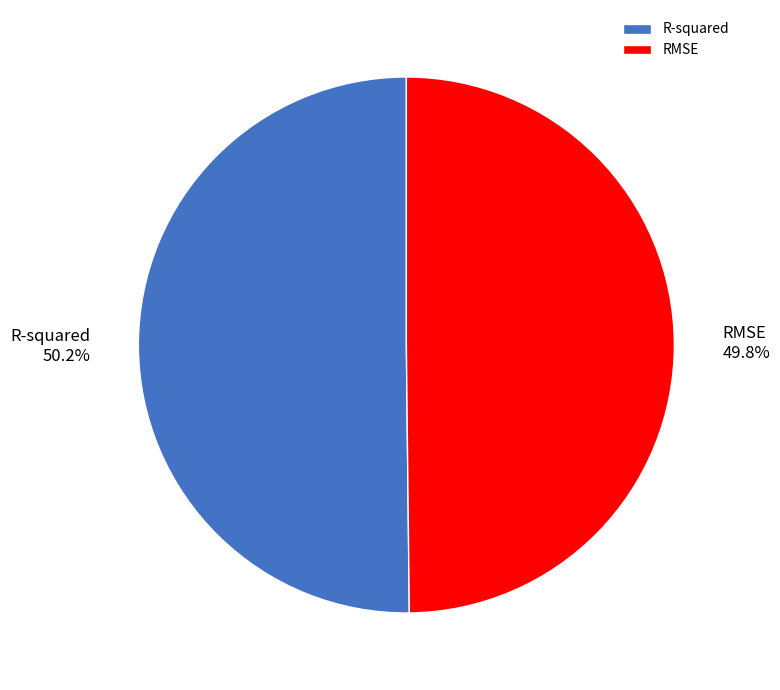

Combined, do RMSE and R-squared account for over 50%?

Yes